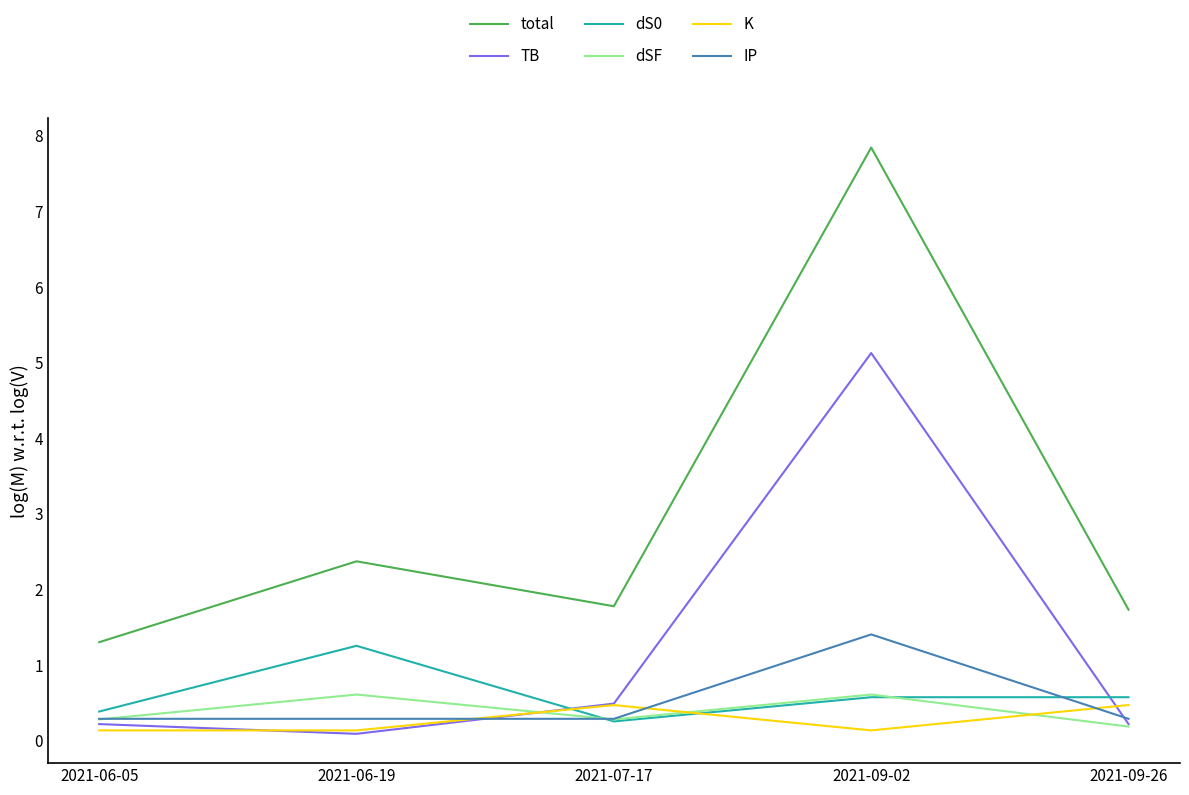

True or false: total and dSF intersect in this chart.

False